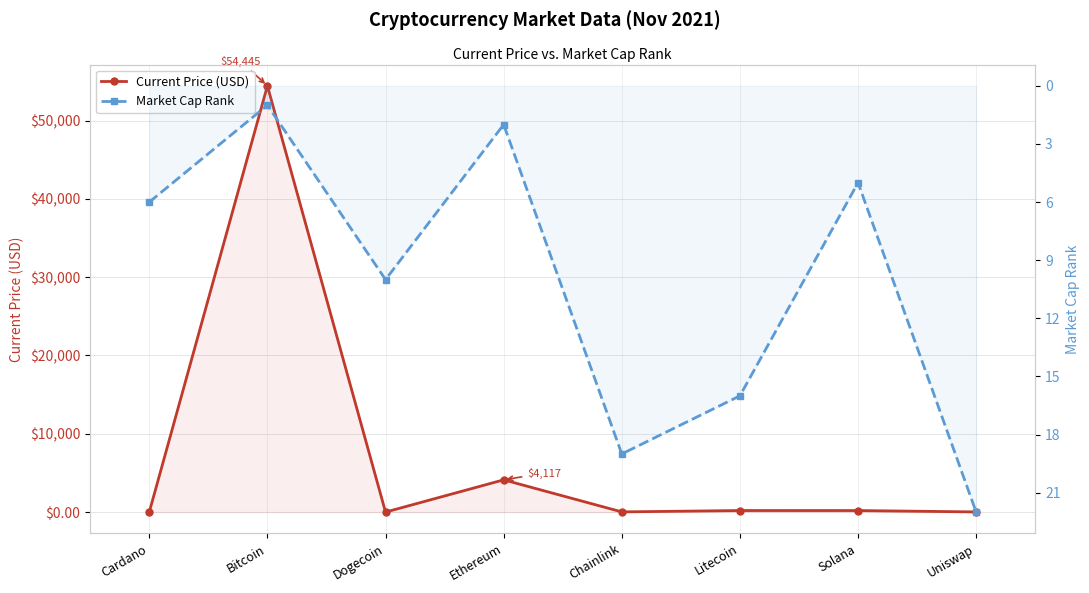

What is the total value across all series at Litecoin?

213.9